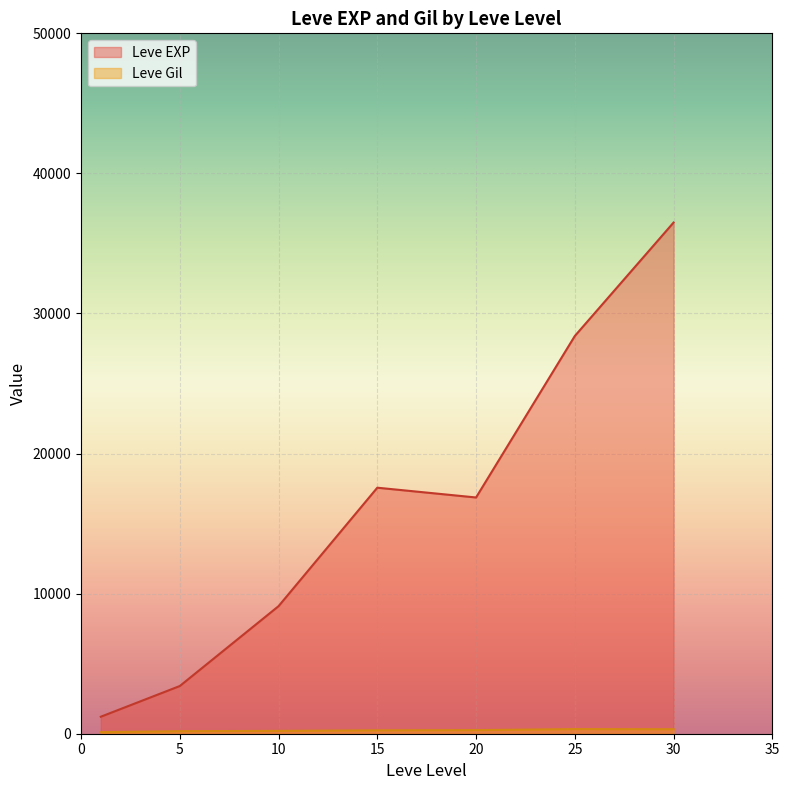

Rank the series by their average value, from lowest to highest.

Leve Gil, Leve EXP